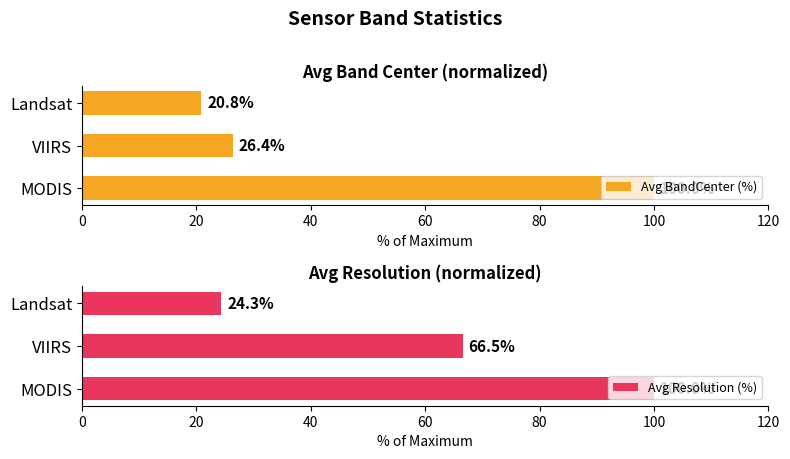

What is the approximate value of Avg Resolution (%) at VIIRS?

66.5